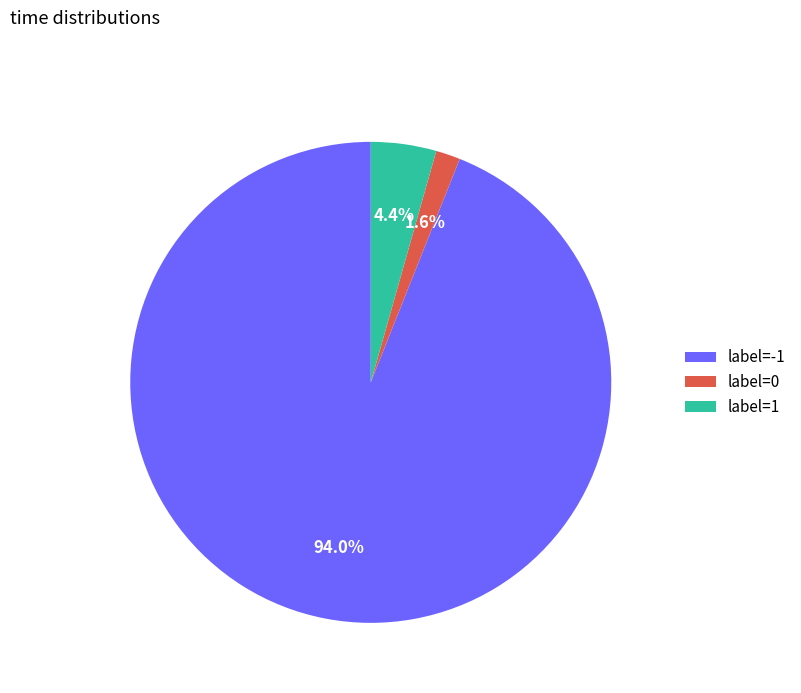

What is the ratio of the value at label=-1 to the value at label=1?

21.4